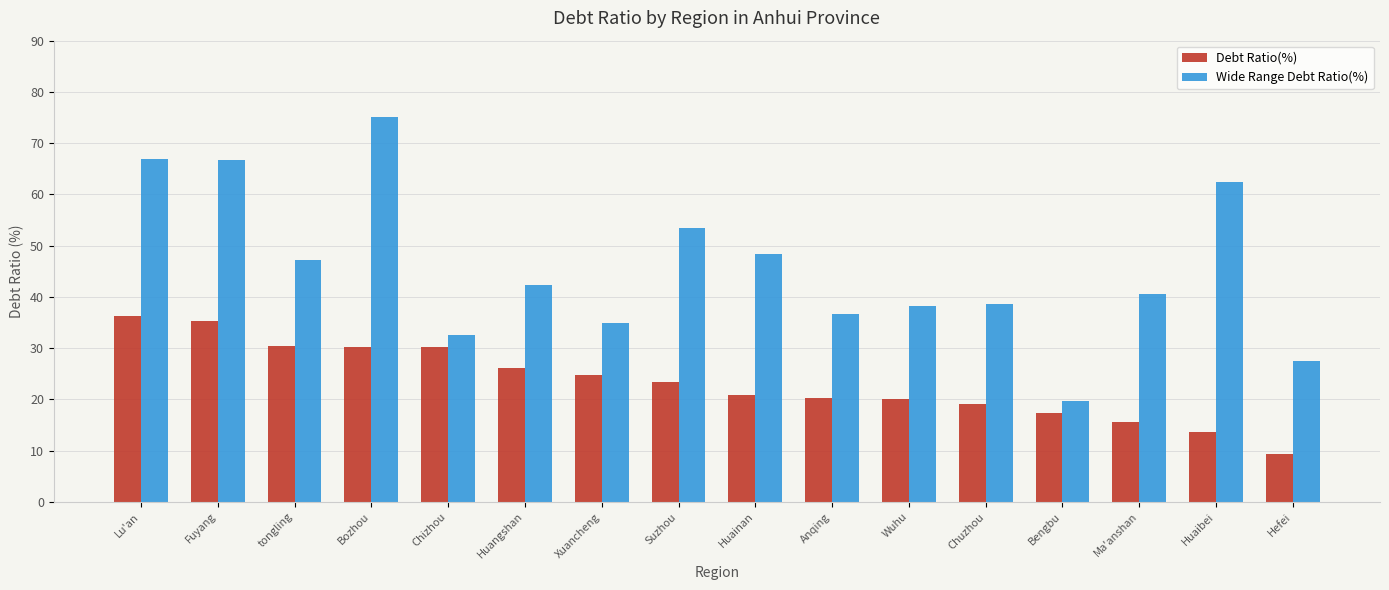

Where does the Wide Range Debt Ratio(%) series first go above 42?

Lu'an